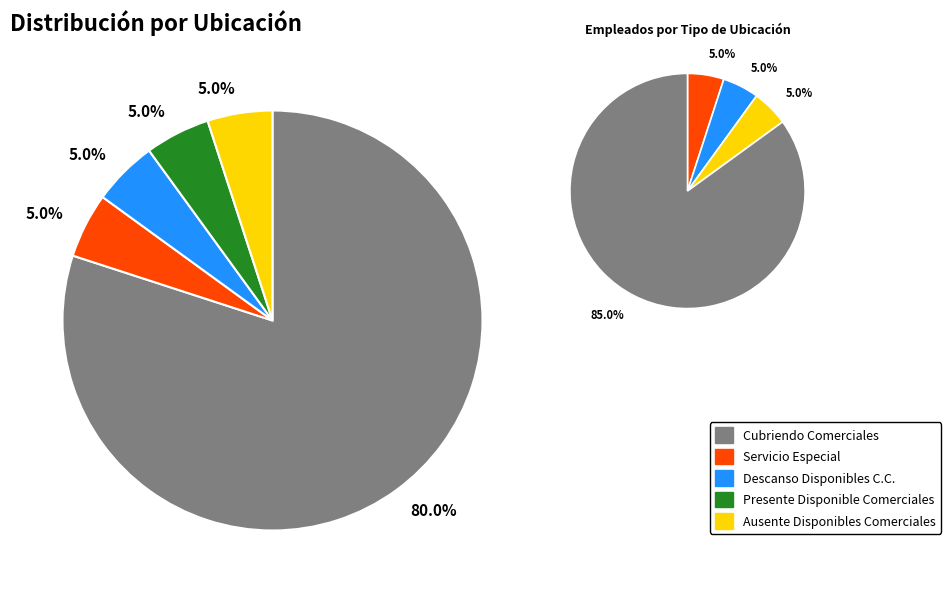

To the nearest percent, what is the average slice percentage?

20%